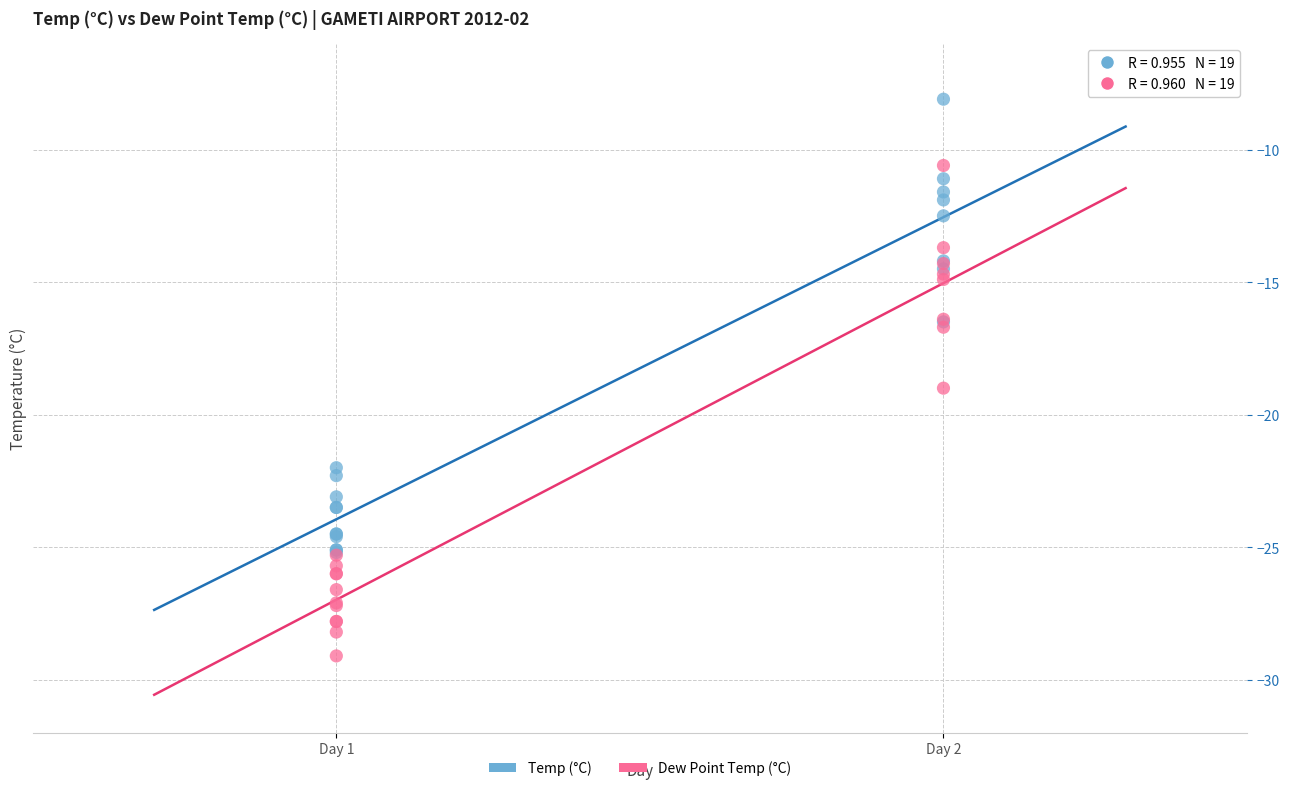

Across all series, what Y value is closest to -18?

-19.0